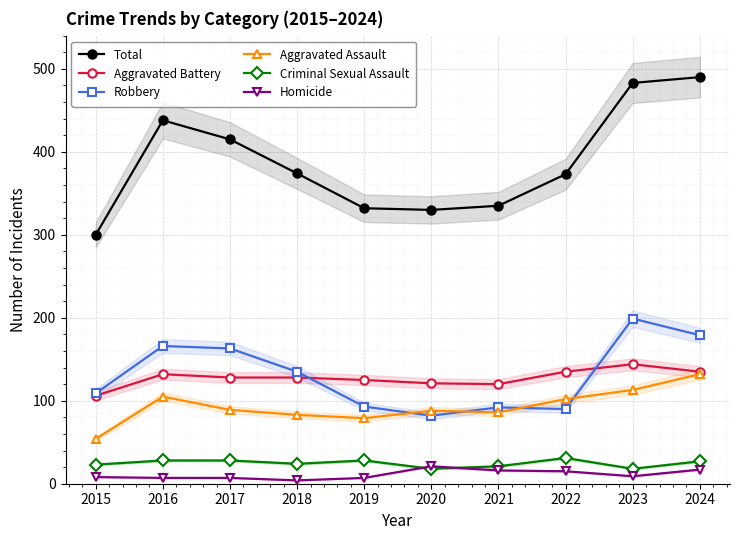

How many lines are shown in the chart?

6